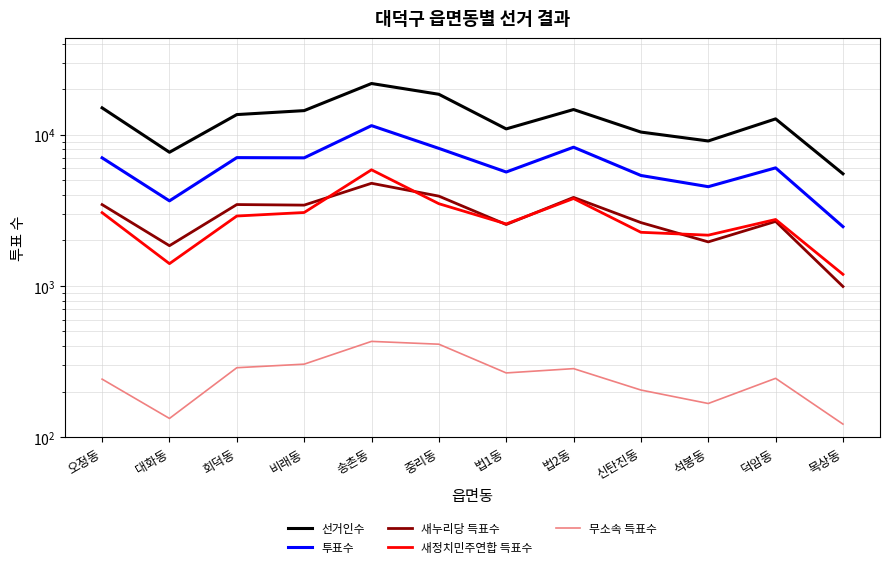

Does the chart have visible grid lines?

Yes